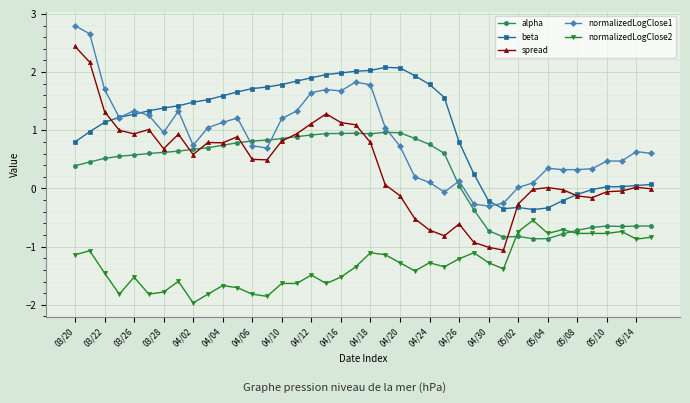

Which series has the largest range (max minus min)?

spread